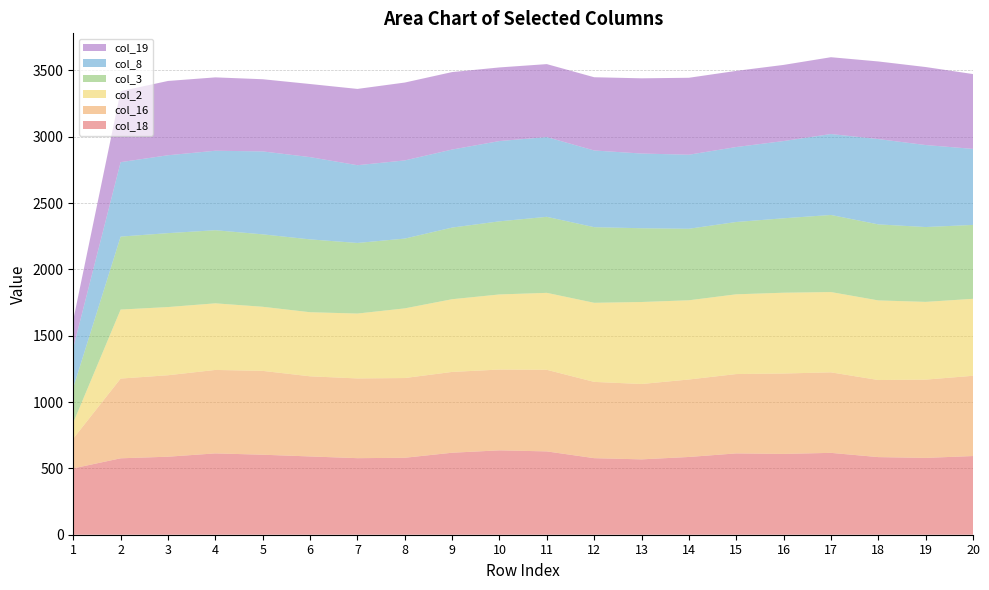

Reading left to right, what are all the values shown in this chart?

col_18: 500	576	588	613	603	590	577	580	618	636	628	577	568	586	613	609	617	585	579	593
col_16: 225	601	614	629	632	604	601	601	609	609	615	575	568	584	598	606	607	581	590	605
col_2: 120	520	514	502	483	483	489	525	548	566	580	596	618	597	601	609	605	600	586	580
col_3: 264	550	557	551	546	549	532	526	540	551	573	570	556	539	545	561	581	573	564	557
col_8: 300	561	587	599	625	620	586	589	588	605	601	578	563	558	565	582	610	643	618	573
col_19: 210	535	560	553	544	551	575	587	584	555	550	552	567	580	574	574	579	585	588	564